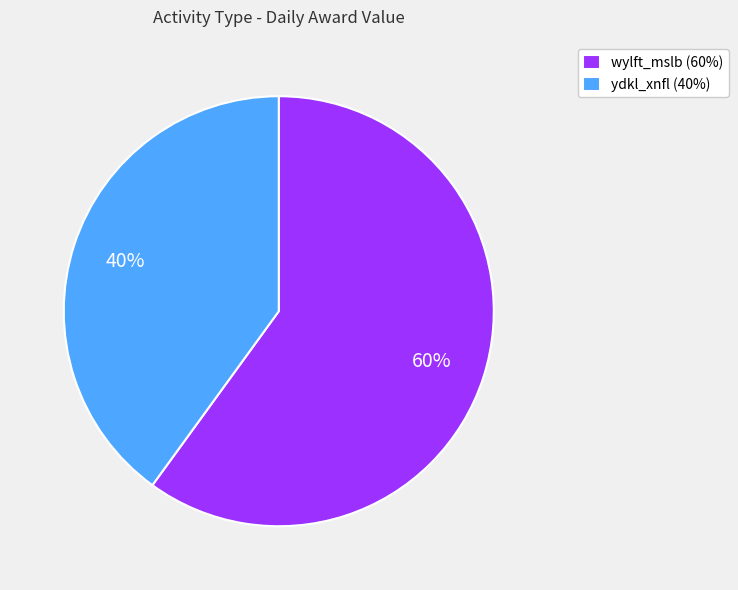

Which slice represents more than half of the pie?

wylft_mslb